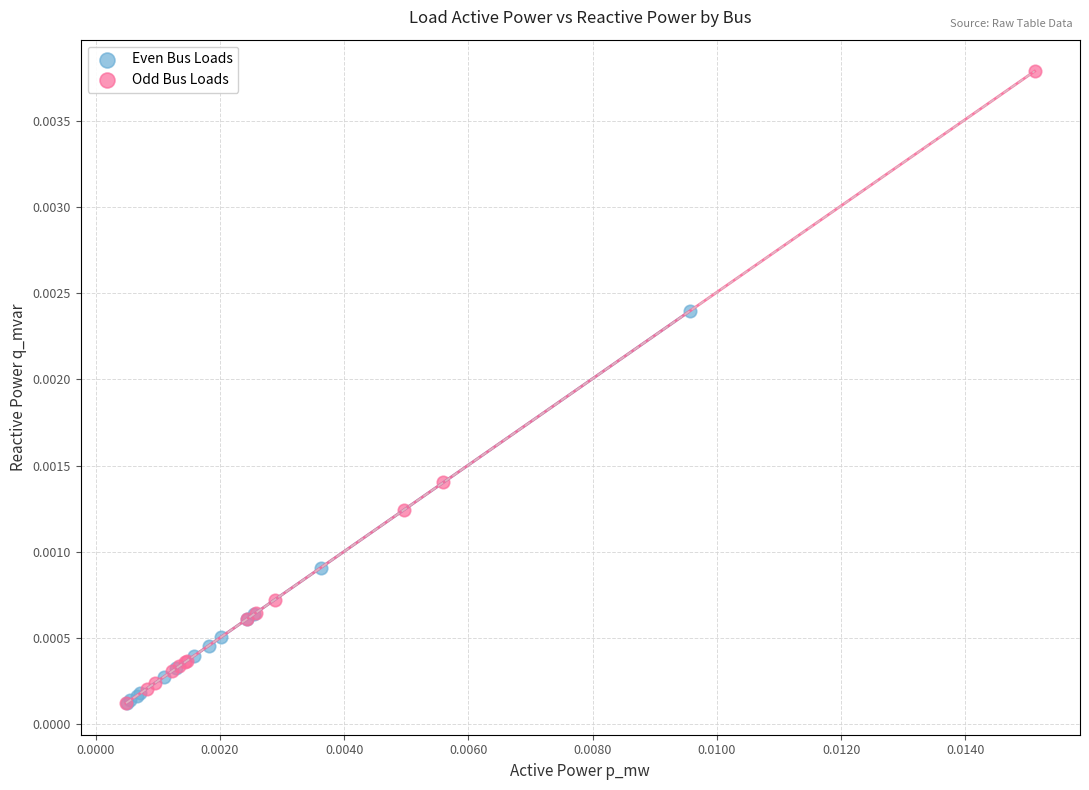

Which series has the largest Y range (max minus min)?

Odd Bus Loads